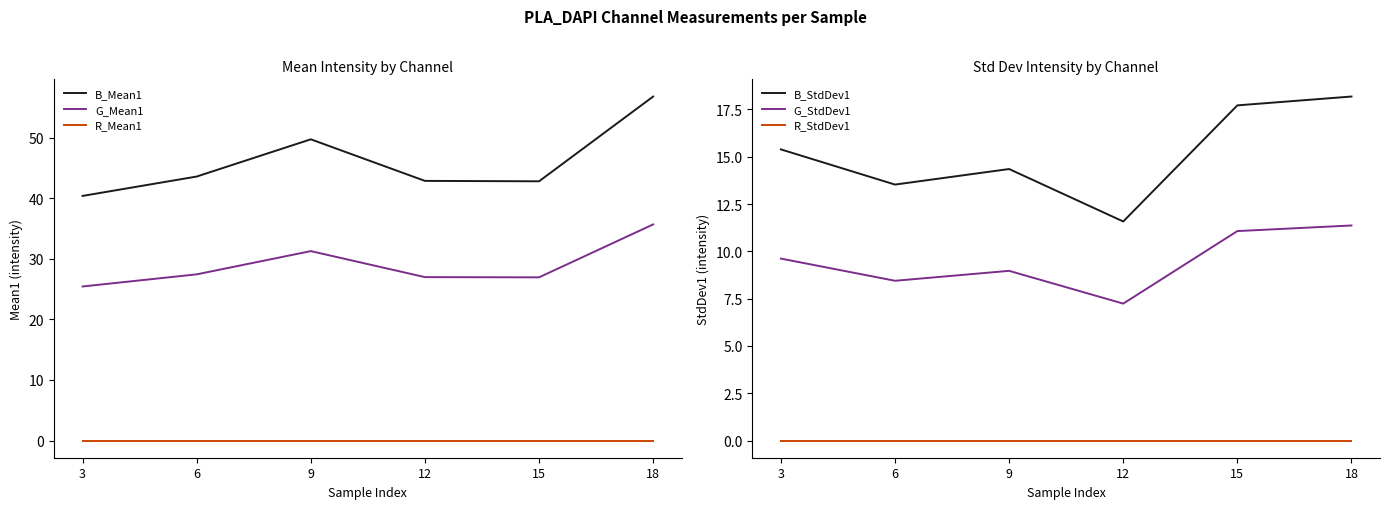

Where does the B_StdDev1 series first go above 15?

3